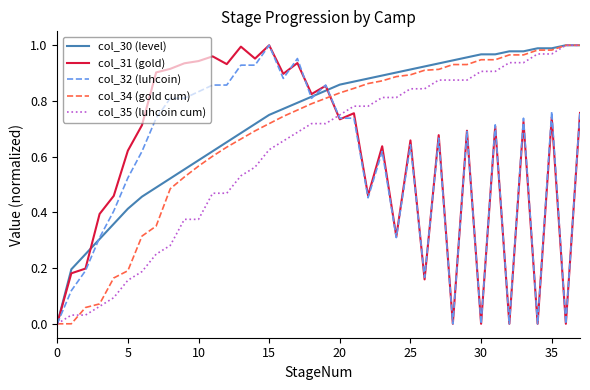

Which series has the largest total across all categories?

col_30 (level)